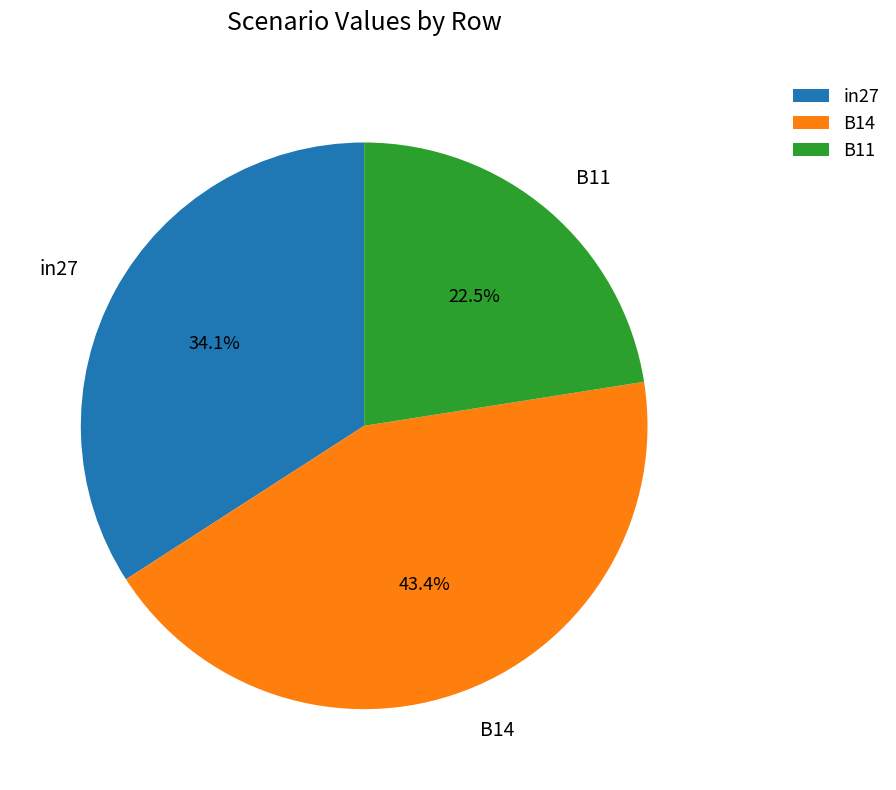

To the nearest percent, what is the average slice percentage?

33%